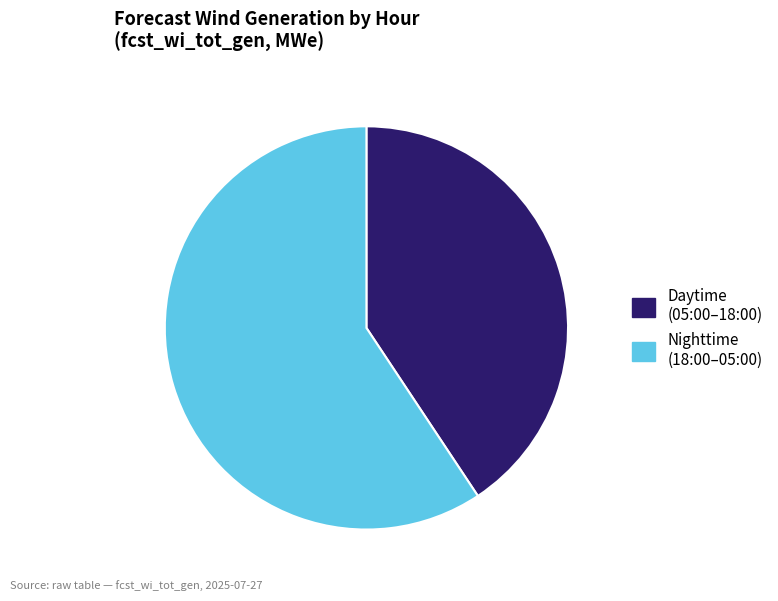

Rank the categories by value from lowest to highest.

Daytime (05:00–18:00), Nighttime (18:00–05:00)